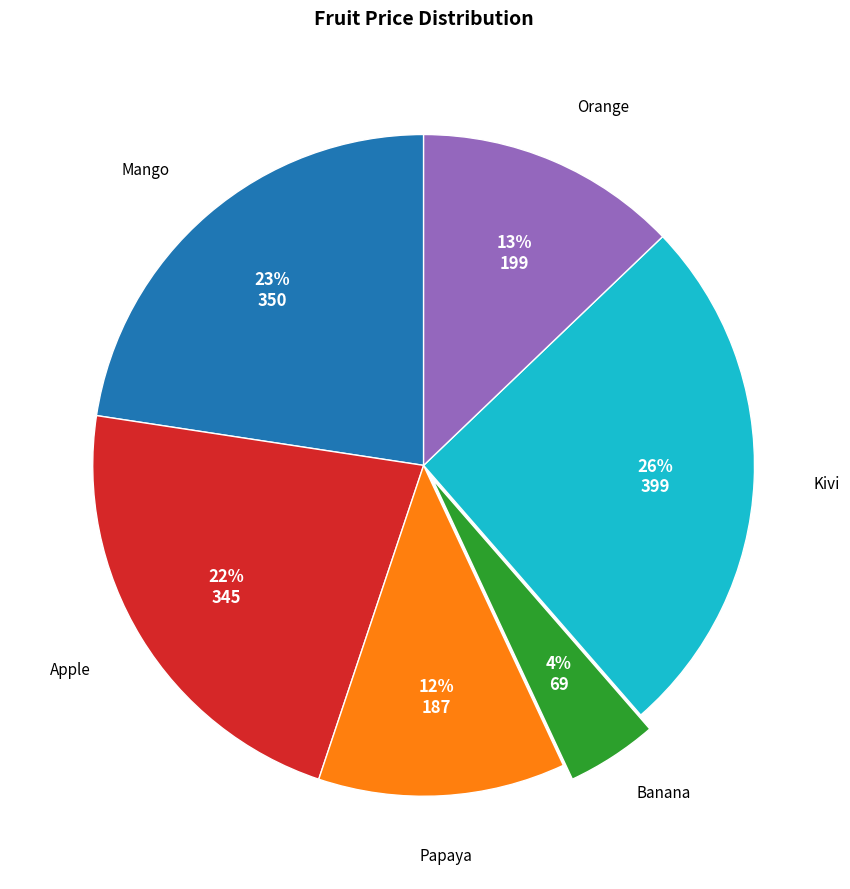

Does Orange represent more than half of the total?

No